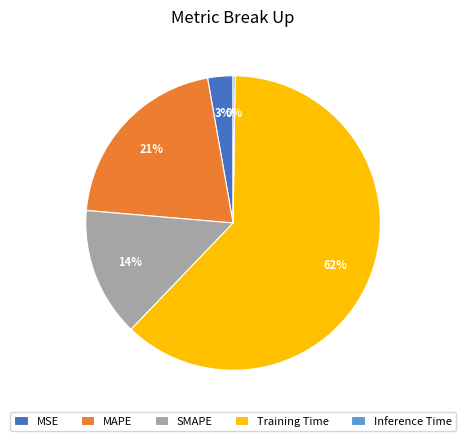

Is it true that MSE is 3% of the pie?

True